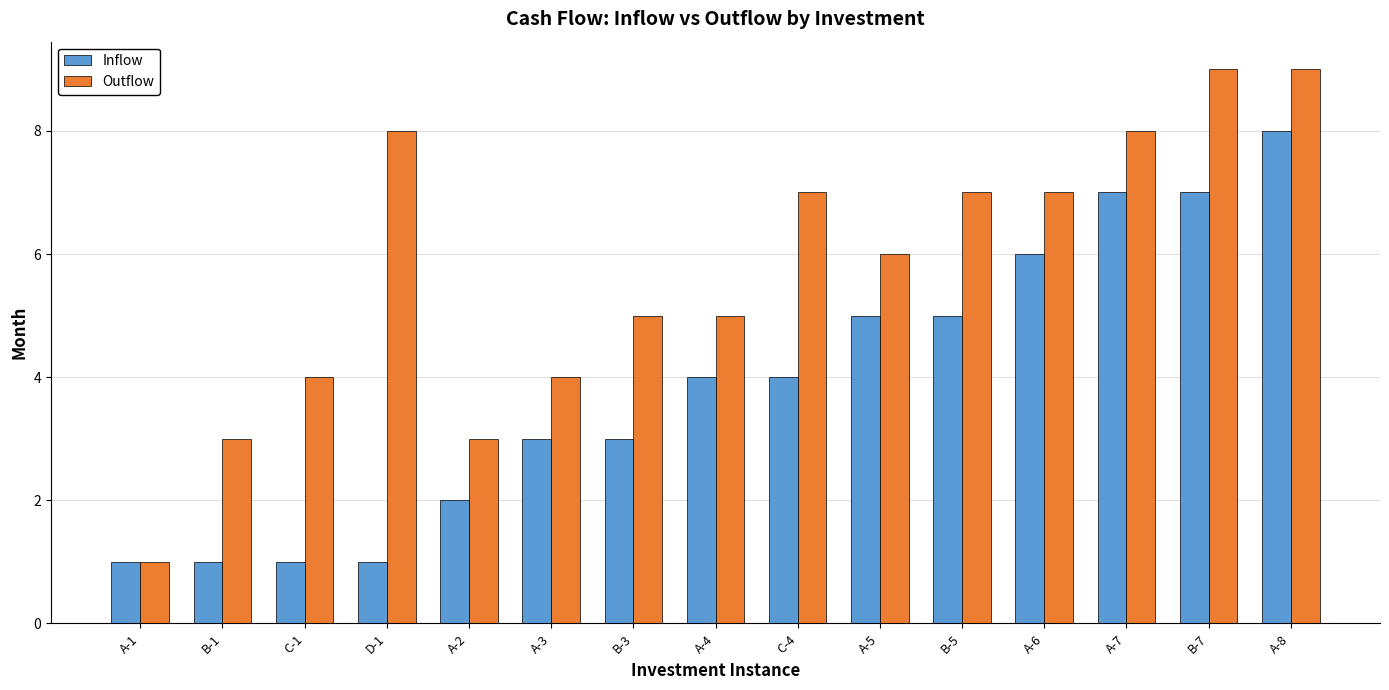

How many bars are there in total?

30